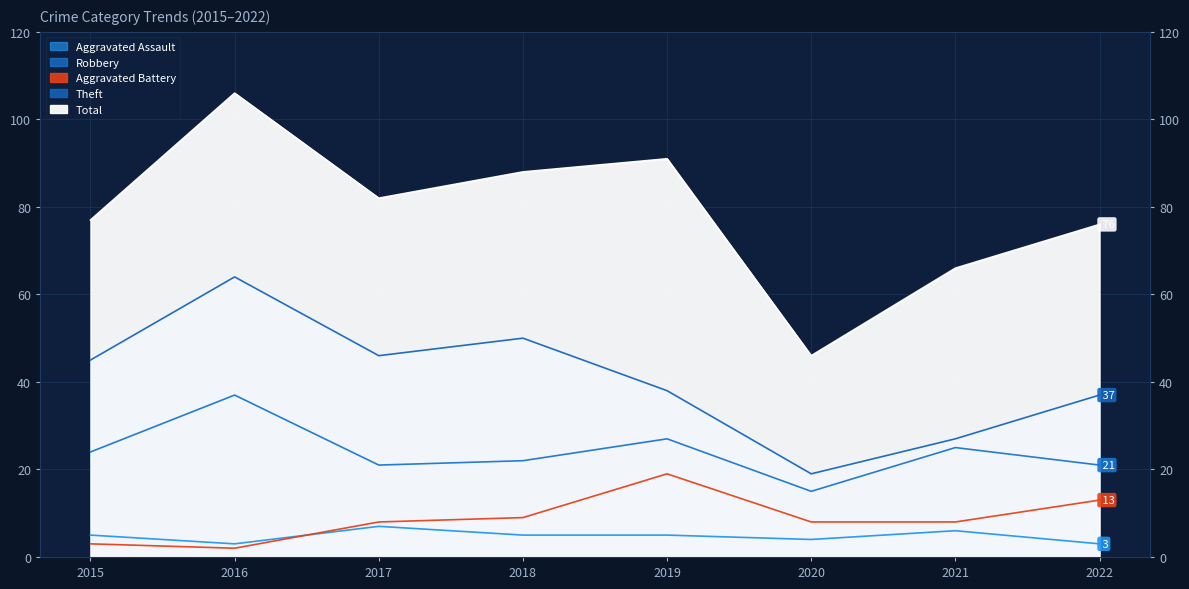

What is the difference between the highest and lowest values at 2016?

104